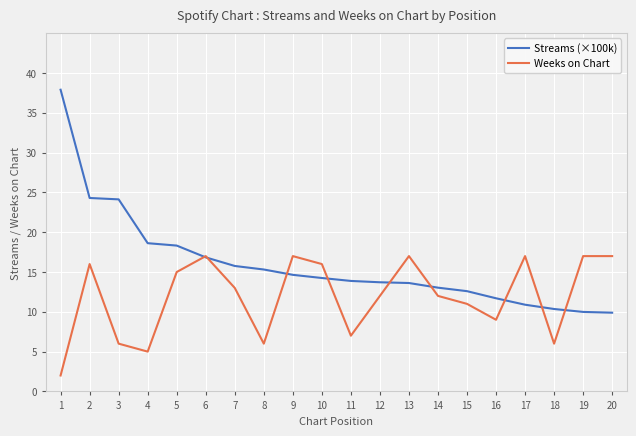

List the series in order of their peak value, highest first.

Streams (×100k), Weeks on Chart